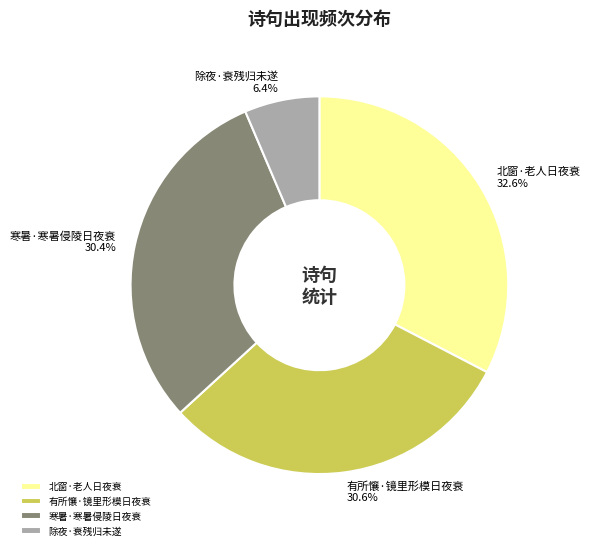

What is the total percentage of 北窗·老人日夜衰 and 寒暑·寒暑侵陵日夜衰?

63.0%